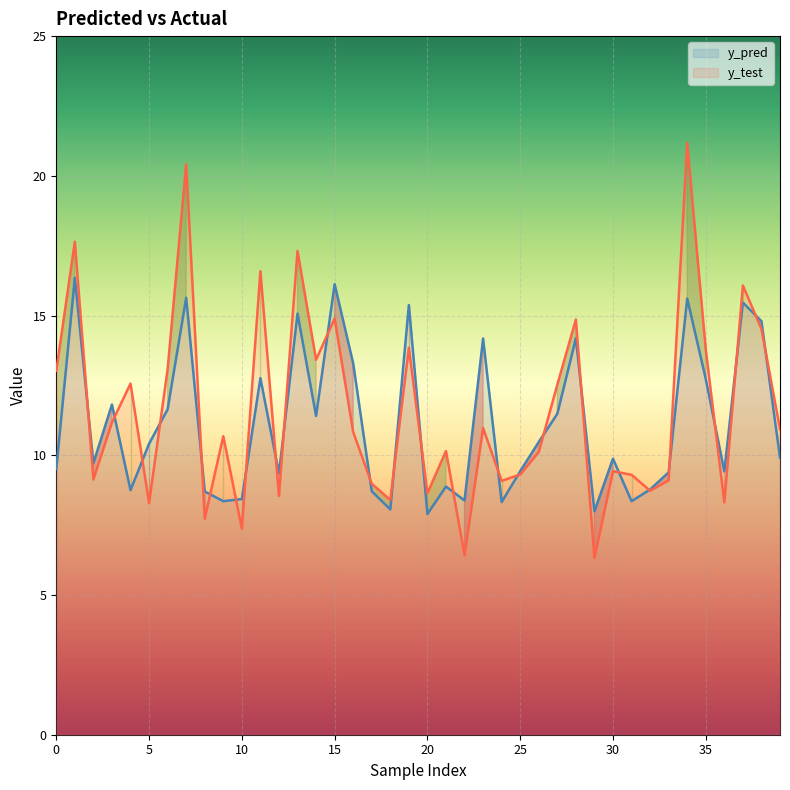

True or false: y_pred has more than 1 interior local peaks.

True